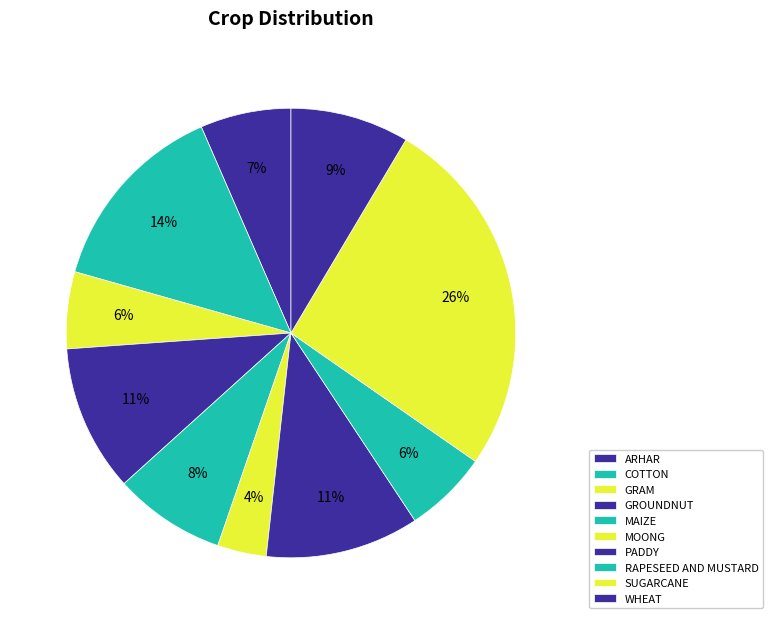

True or false: WHEAT accounts for 9% of the total.

True